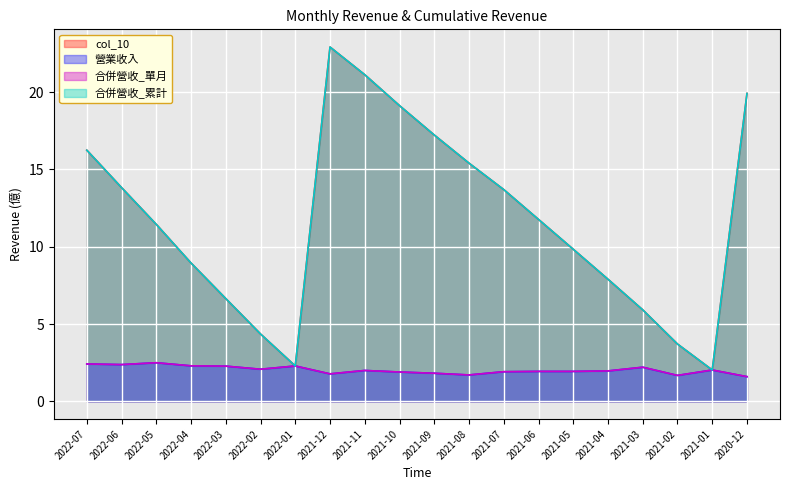

What is the sum of all 營業收入 values?

40.8